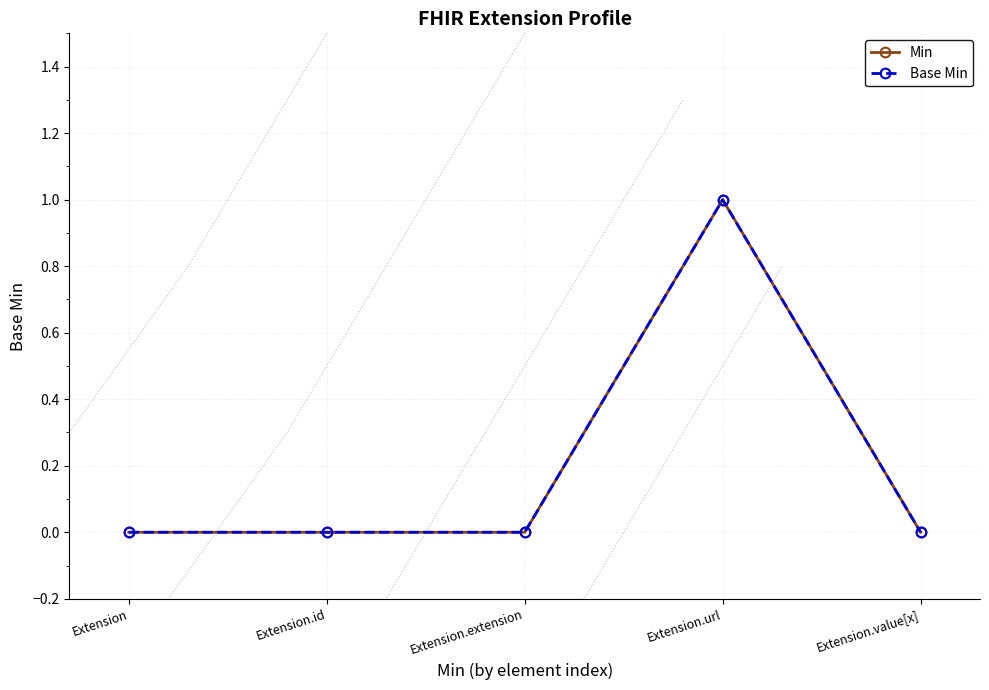

What is the difference between the Base Min values at Extension.url and Extension.id?

1